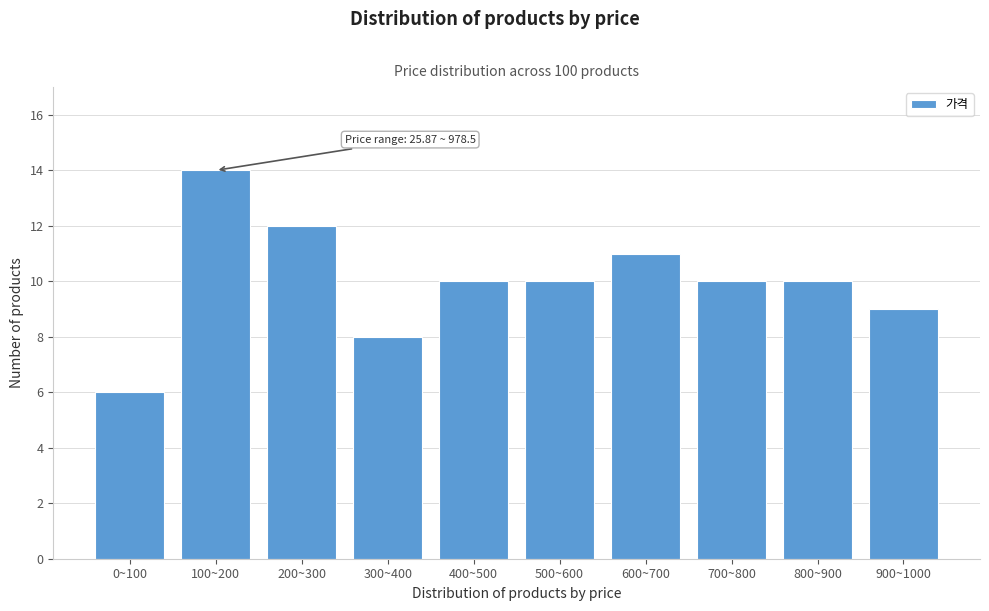

Reading left to right, list all the values displayed in this chart.

6	14	12	8	10	10	11	10	10	9